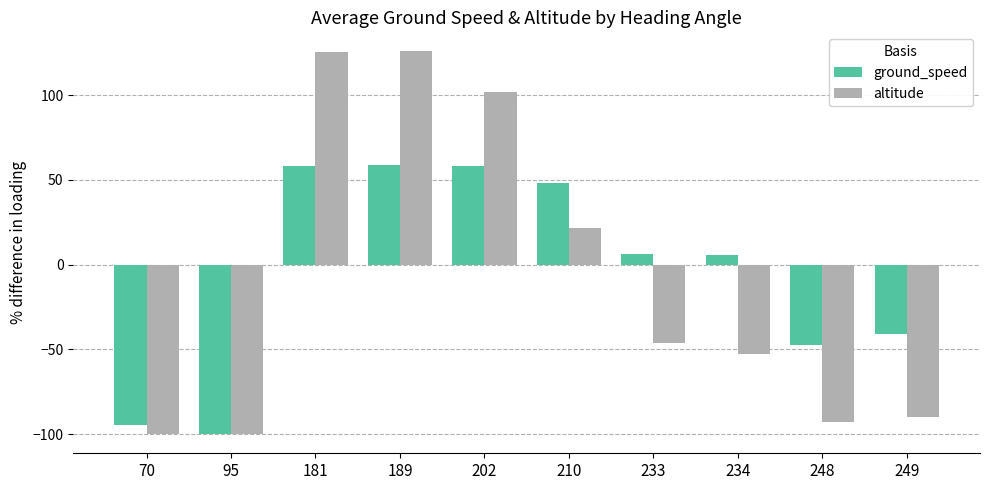

The value of altitude at 210 is 21.4. True or false?

True